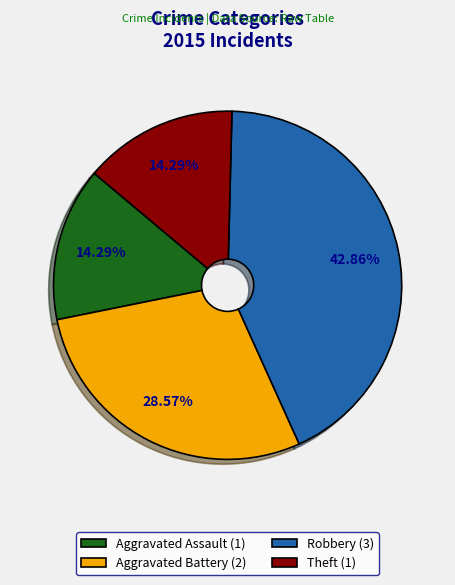

What is the ratio of the value at Robbery to the value at Theft?

3.0